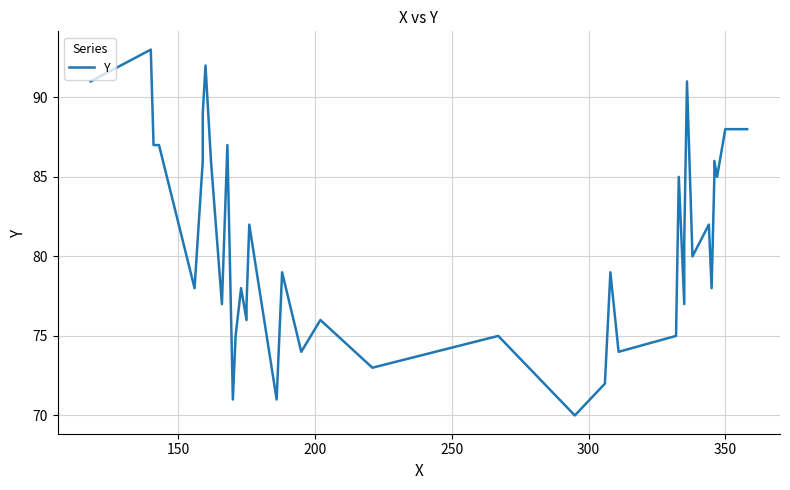

True or false: the data has more than 0 interior local peaks.

True